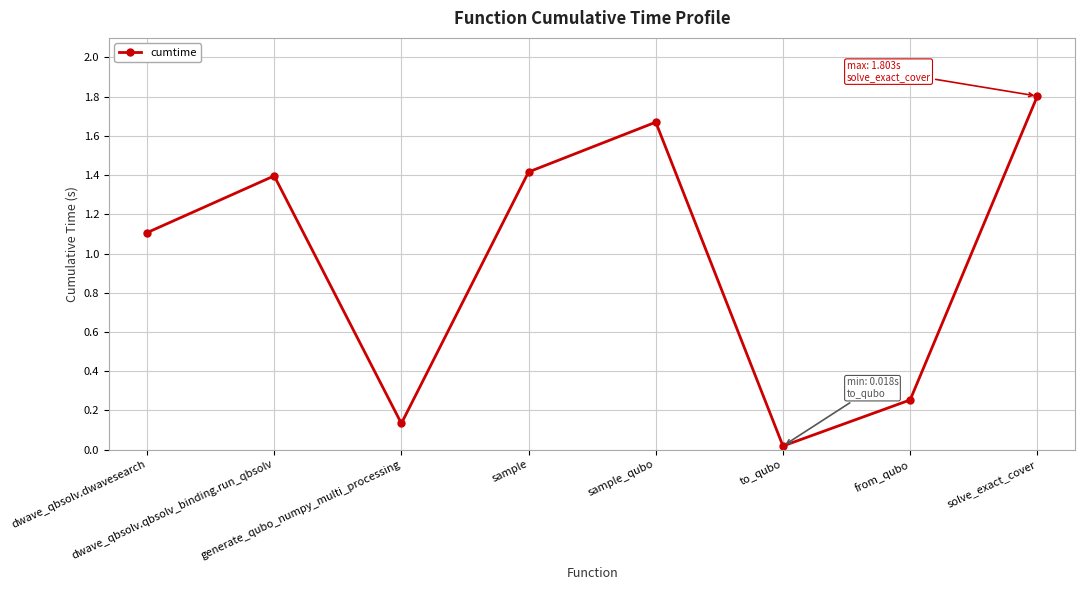

What is the change in value from generate_qubo_numpy_multi_processing to from_qubo?

+0.1